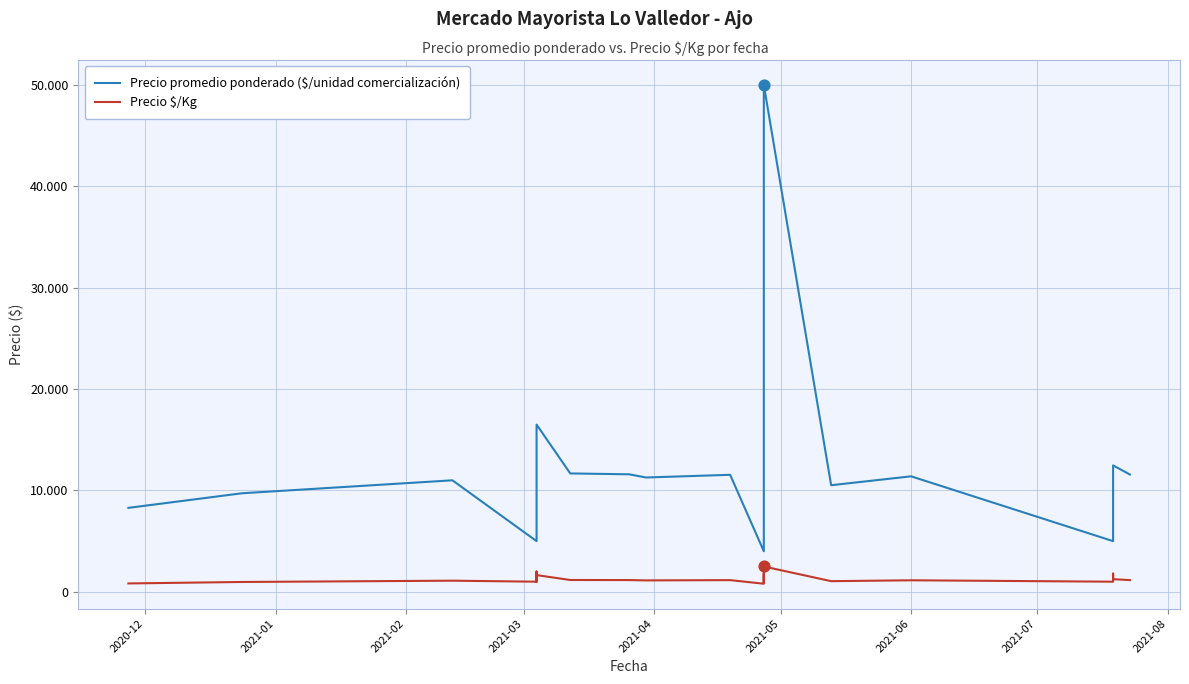

What is the total value across all series at 2021-01?

10694